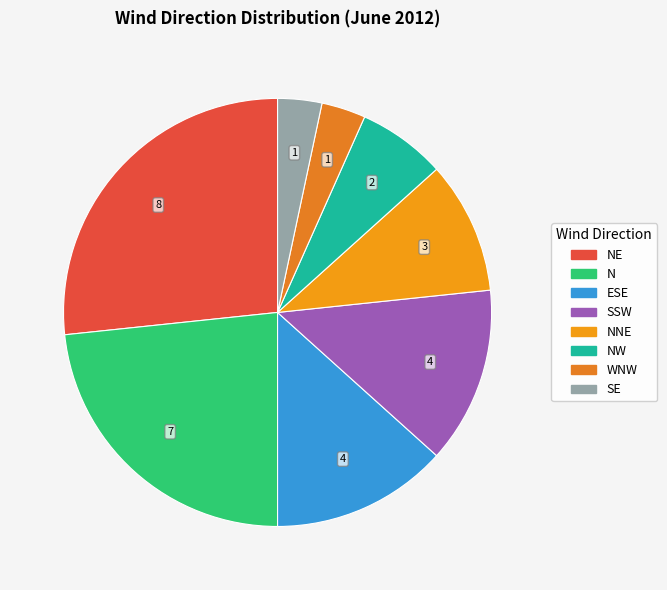

How many slices are in this pie chart?

8